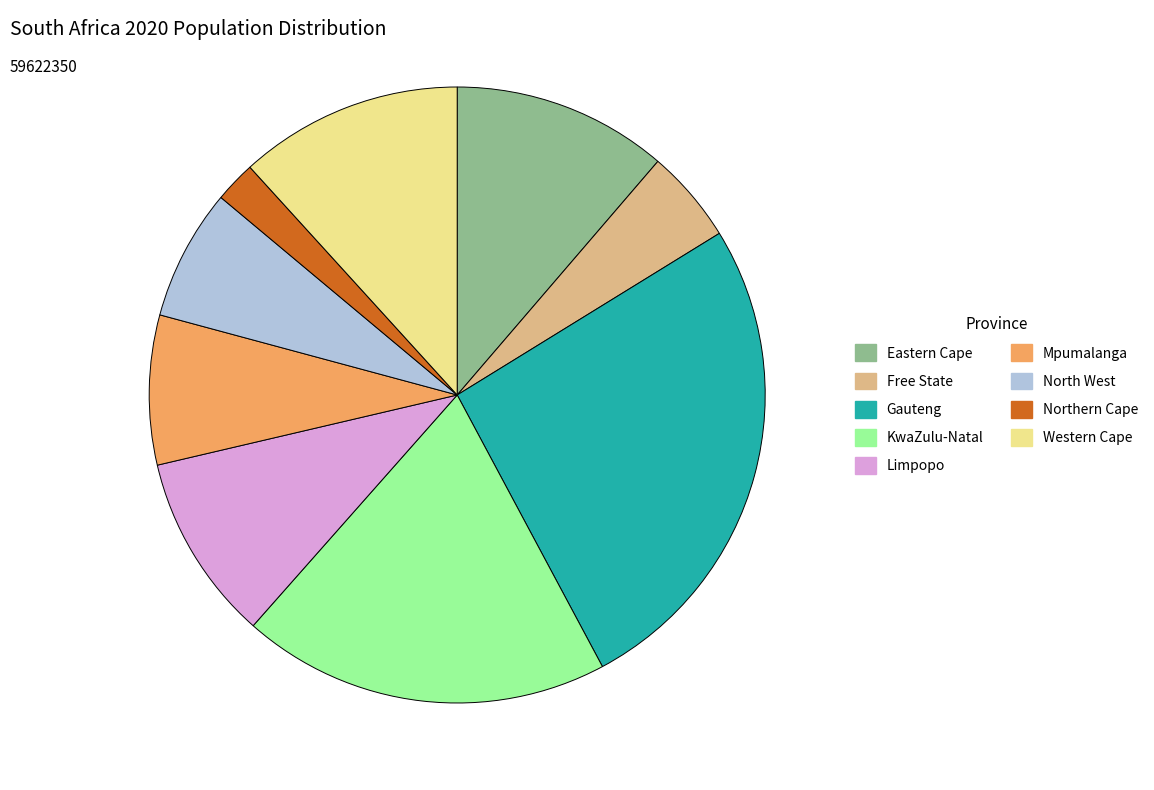

Is the sum of KwaZulu-Natal and Free State greater than half?

No